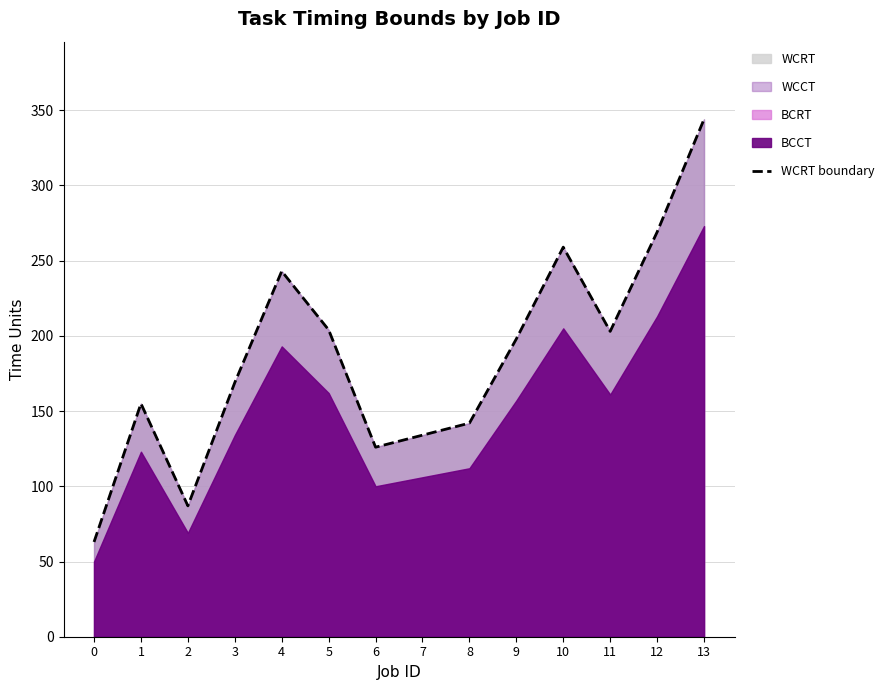

Reading left to right, what are all the values shown in this chart?

63	155	87	169	243	204	126	134	142	198	259	203	269	344